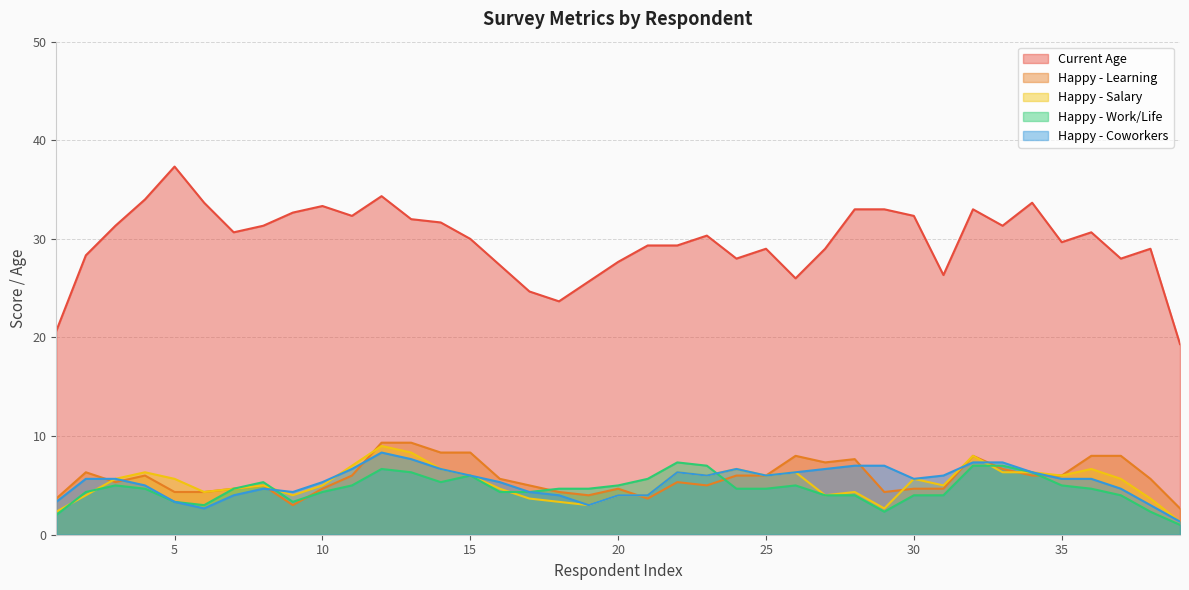

True or false: Current Age and Happy - Coworkers intersect in this chart.

False